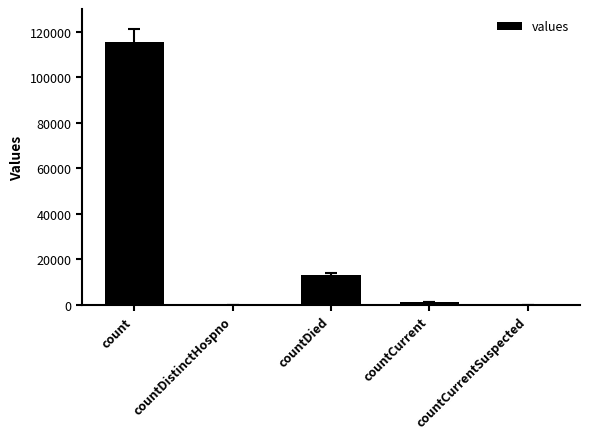

The chart shows a value of -61205 at countDistinctHospno. True or false?

False